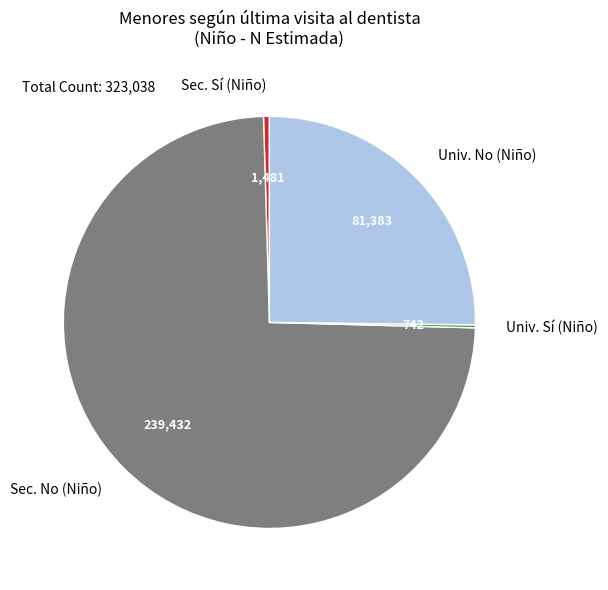

Is it true that Sec. Sí (Niño) is 0% of the pie?

True